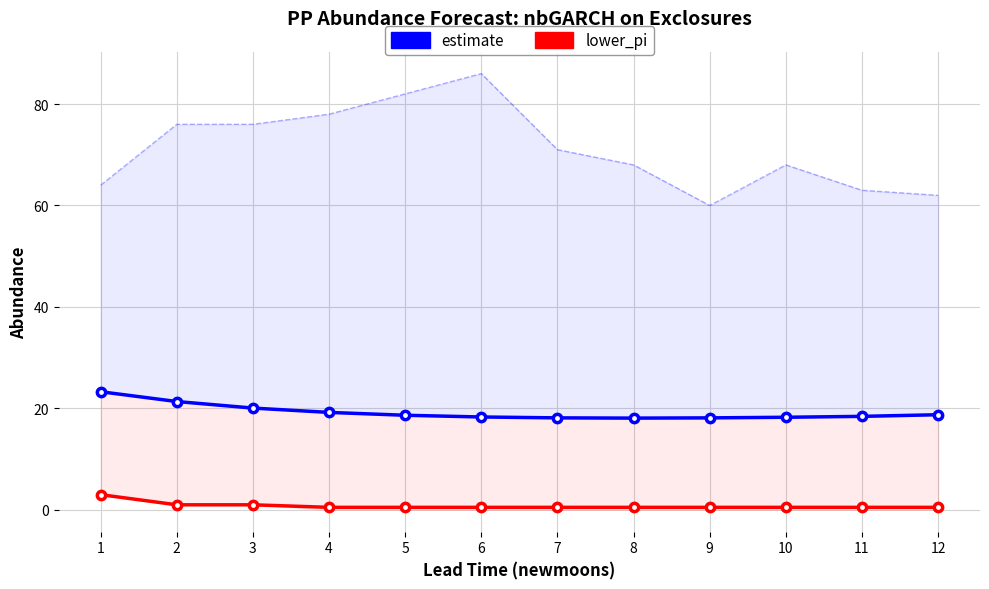

How many lines are shown in the chart?

2